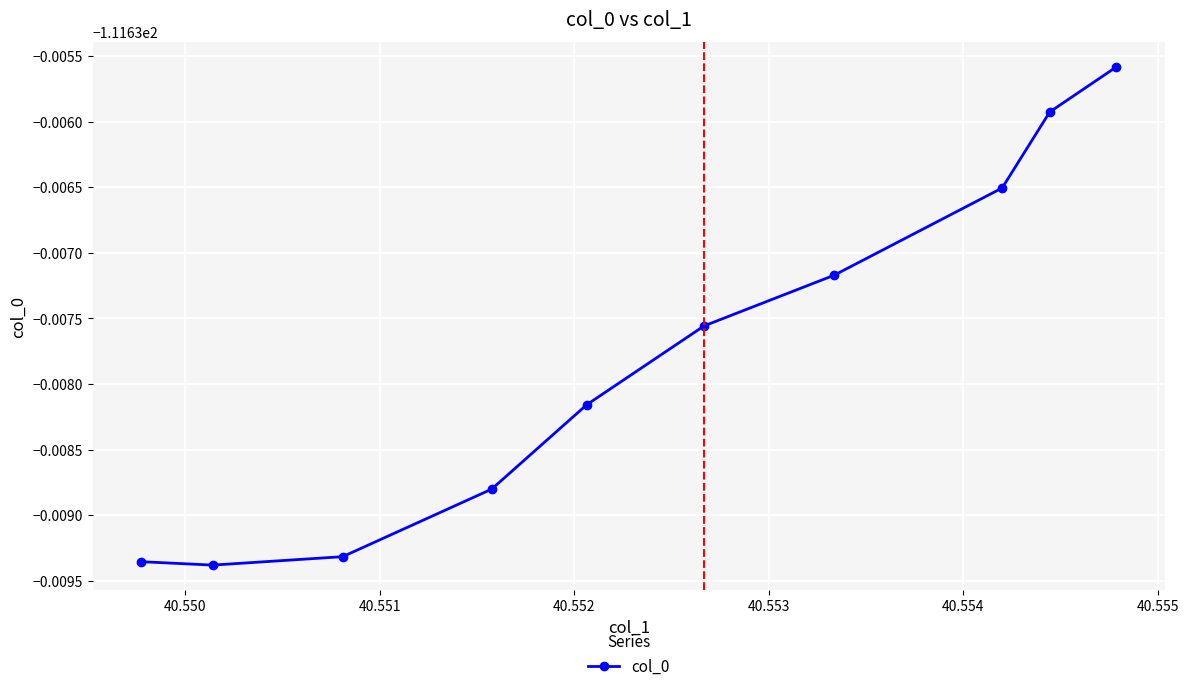

How many interior local valleys (lower than both neighbors) does the data have?

1